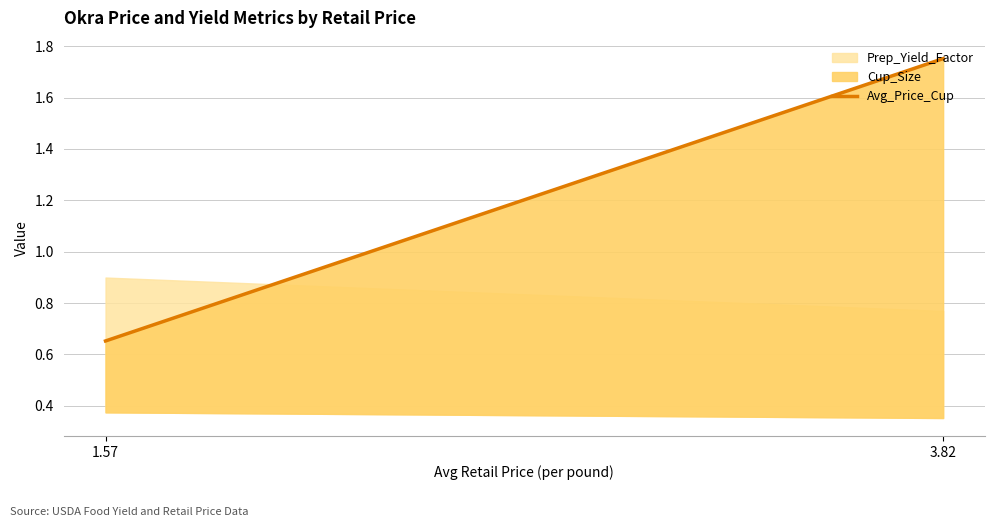

Between 3.82 and 1.57, which is larger?

3.82